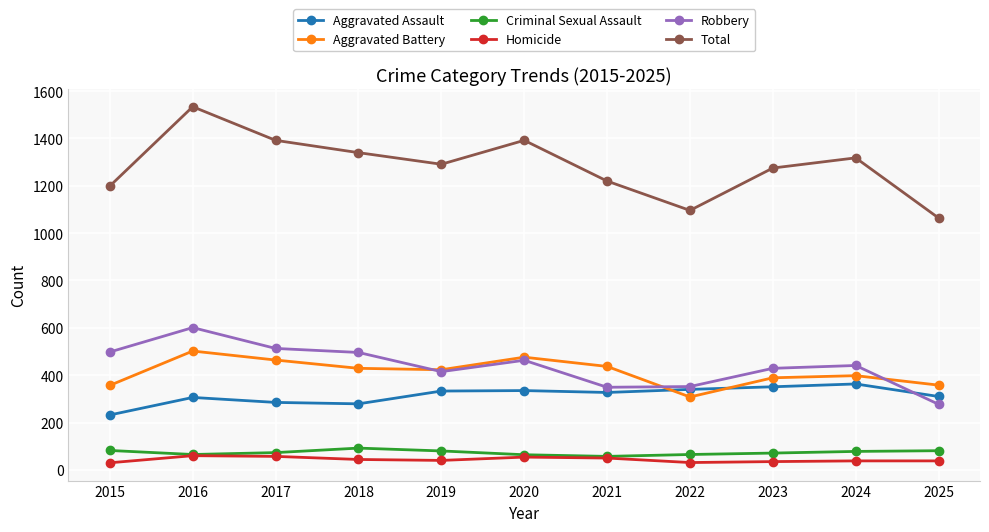

True or false: Robbery and Criminal Sexual Assault intersect in this chart.

False